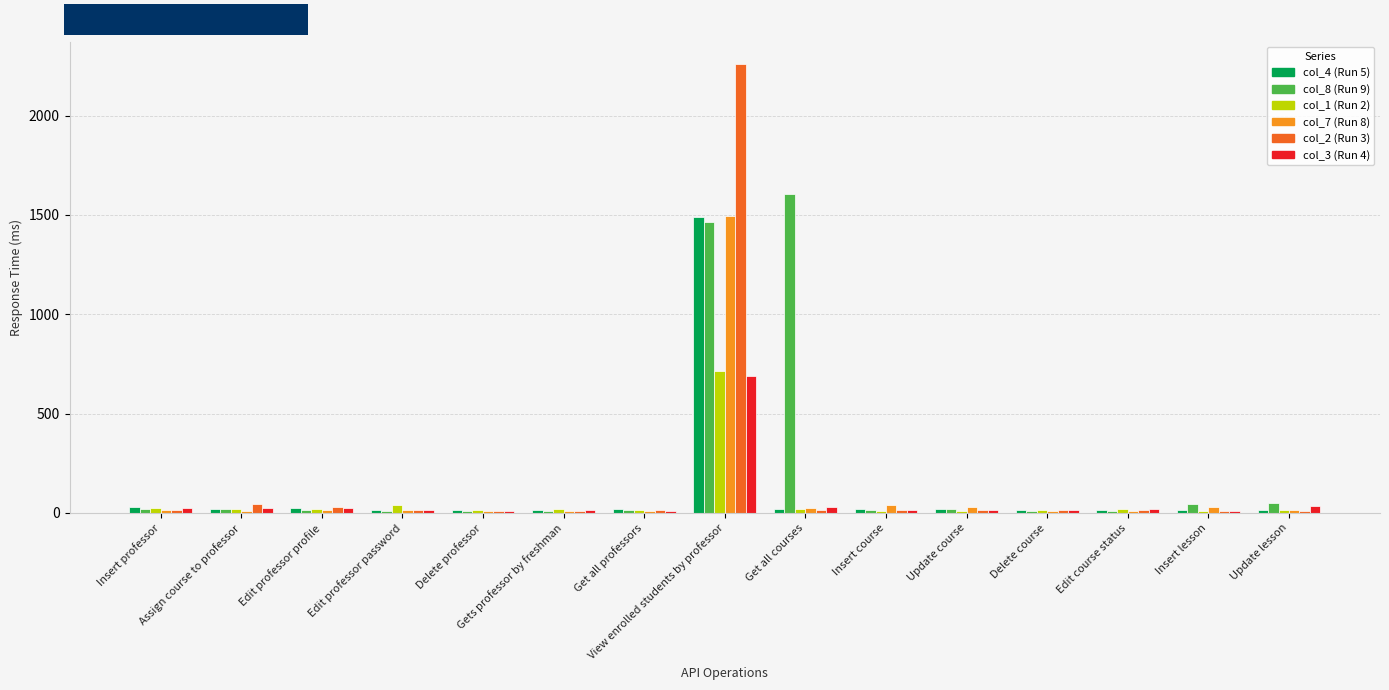

What is the greatest value displayed?

2259